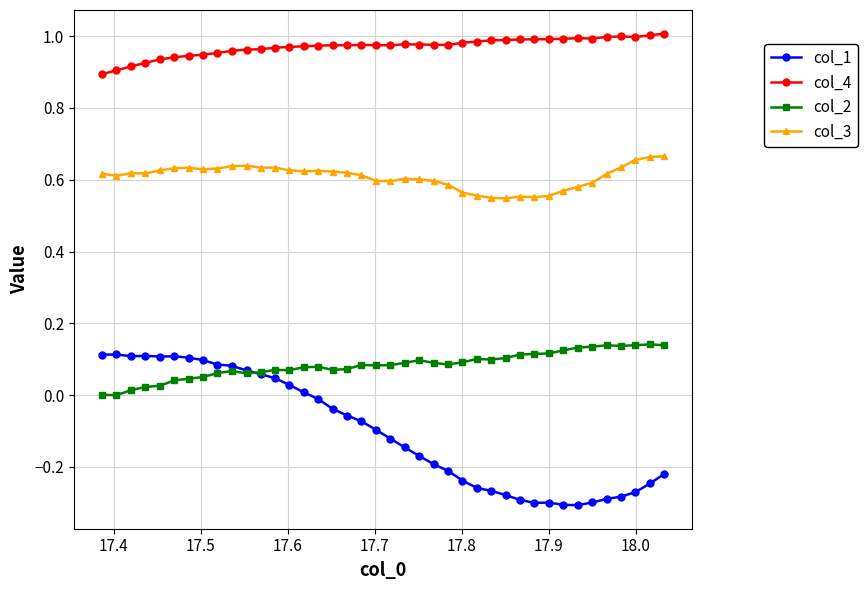

List the series in order of their overall mean, highest first.

col_4, col_3, col_2, col_1